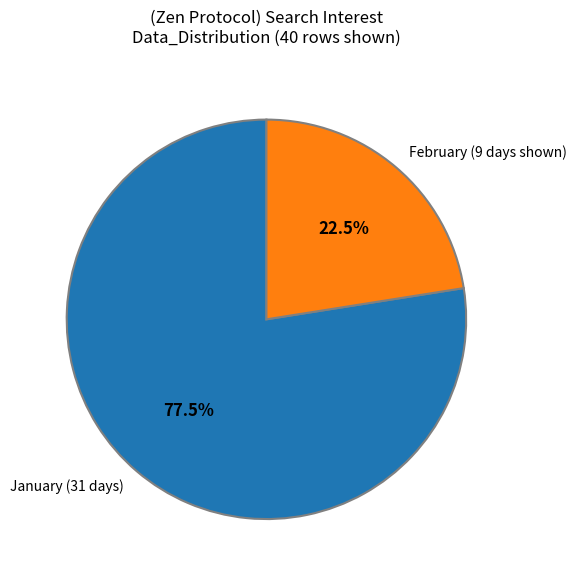

Combined, do February (9 days shown) and January (31 days) account for over 50%?

Yes